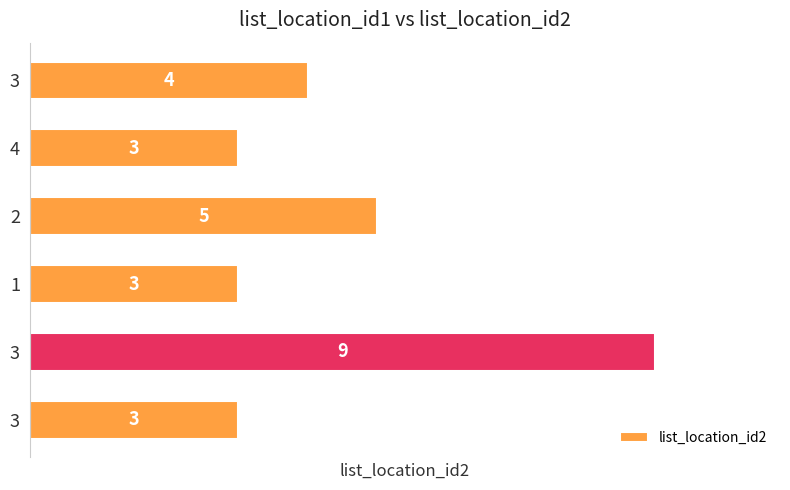

What is the maximum value shown in the chart?

9